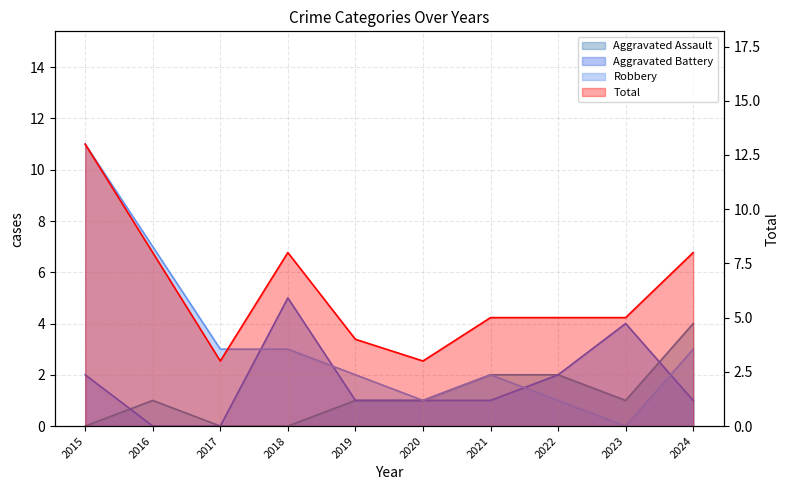

Which label corresponds to the smallest value in the chart?

2015